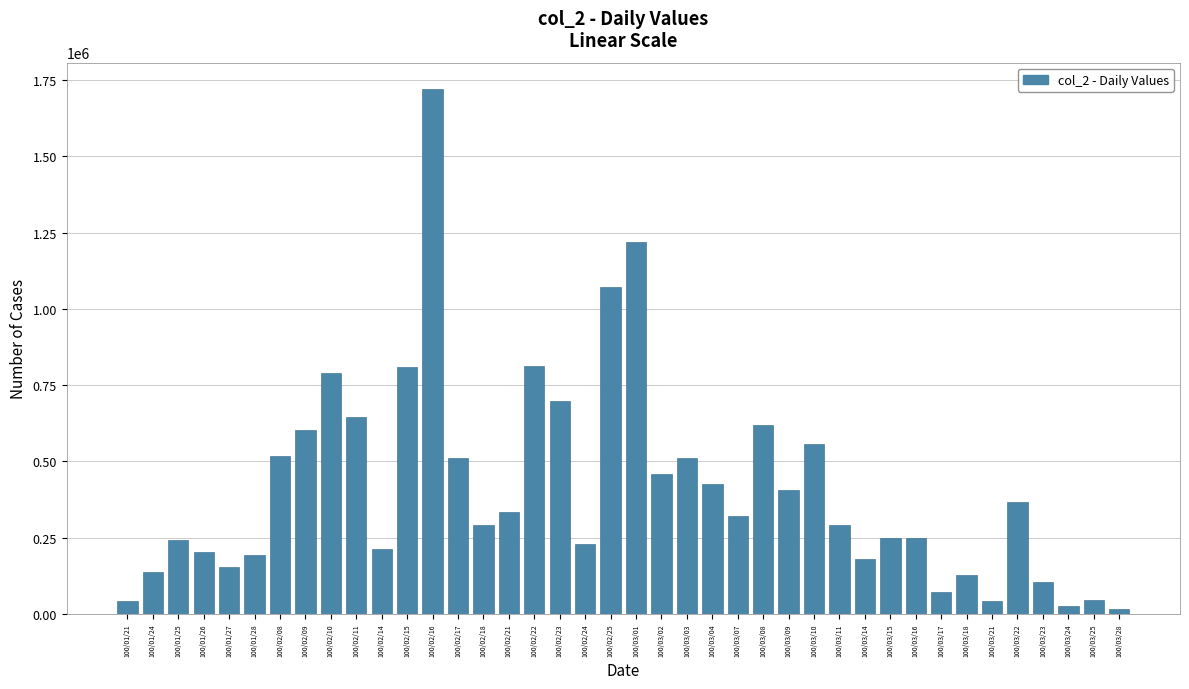

Which has a higher value, 100/03/21 or 100/03/22?

100/03/22